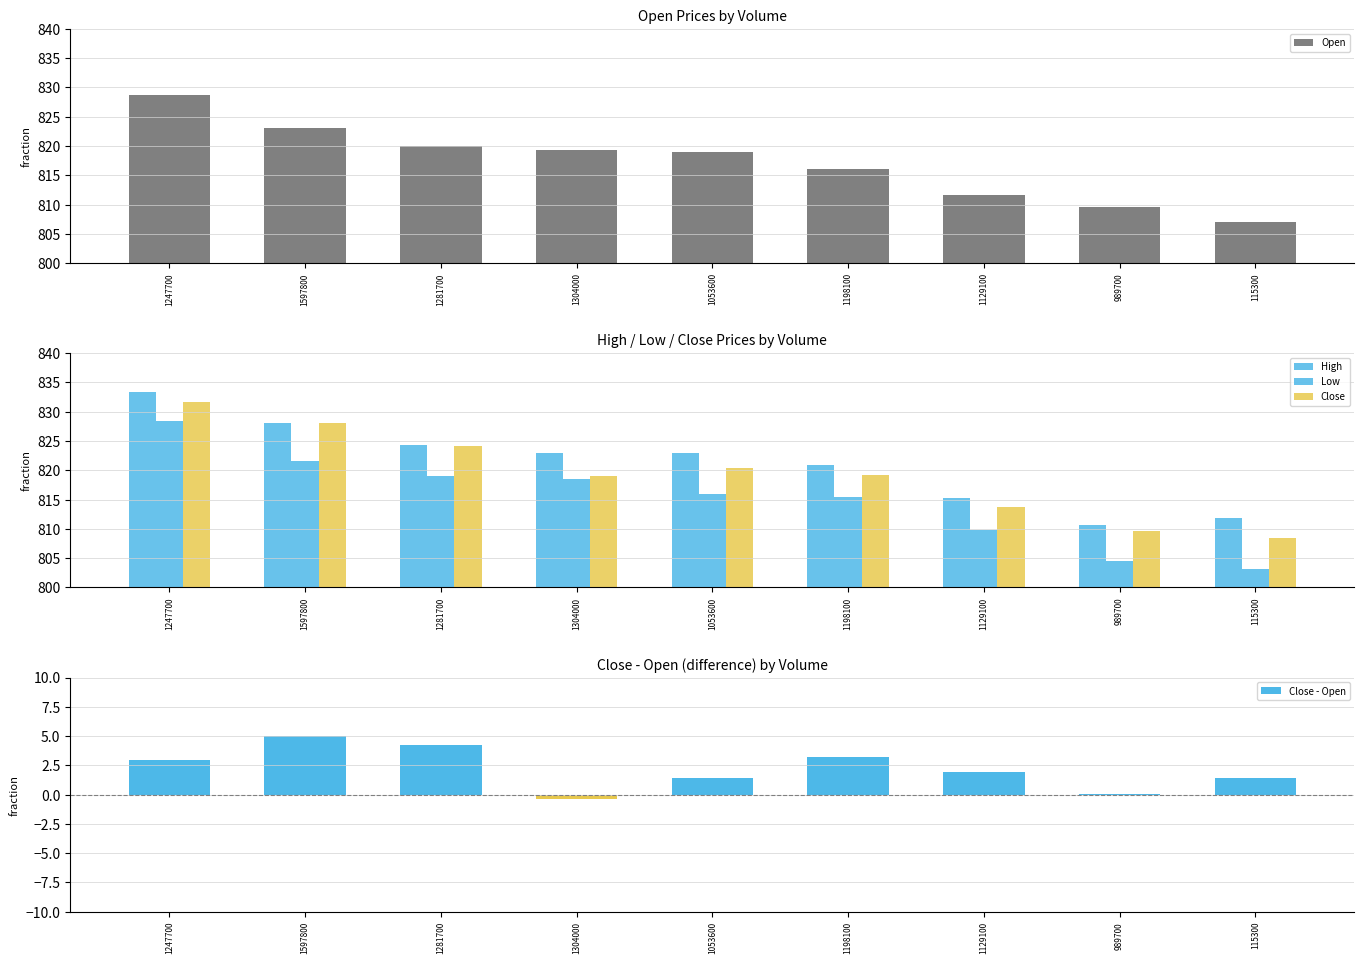

What is the difference between the maximum and minimum values in the Low series?

25.2